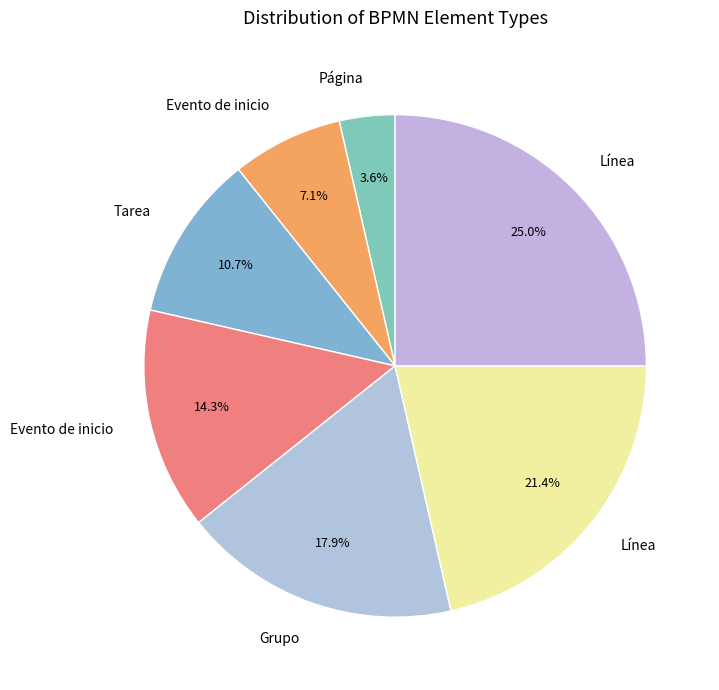

Count the number of slices in the pie.

7